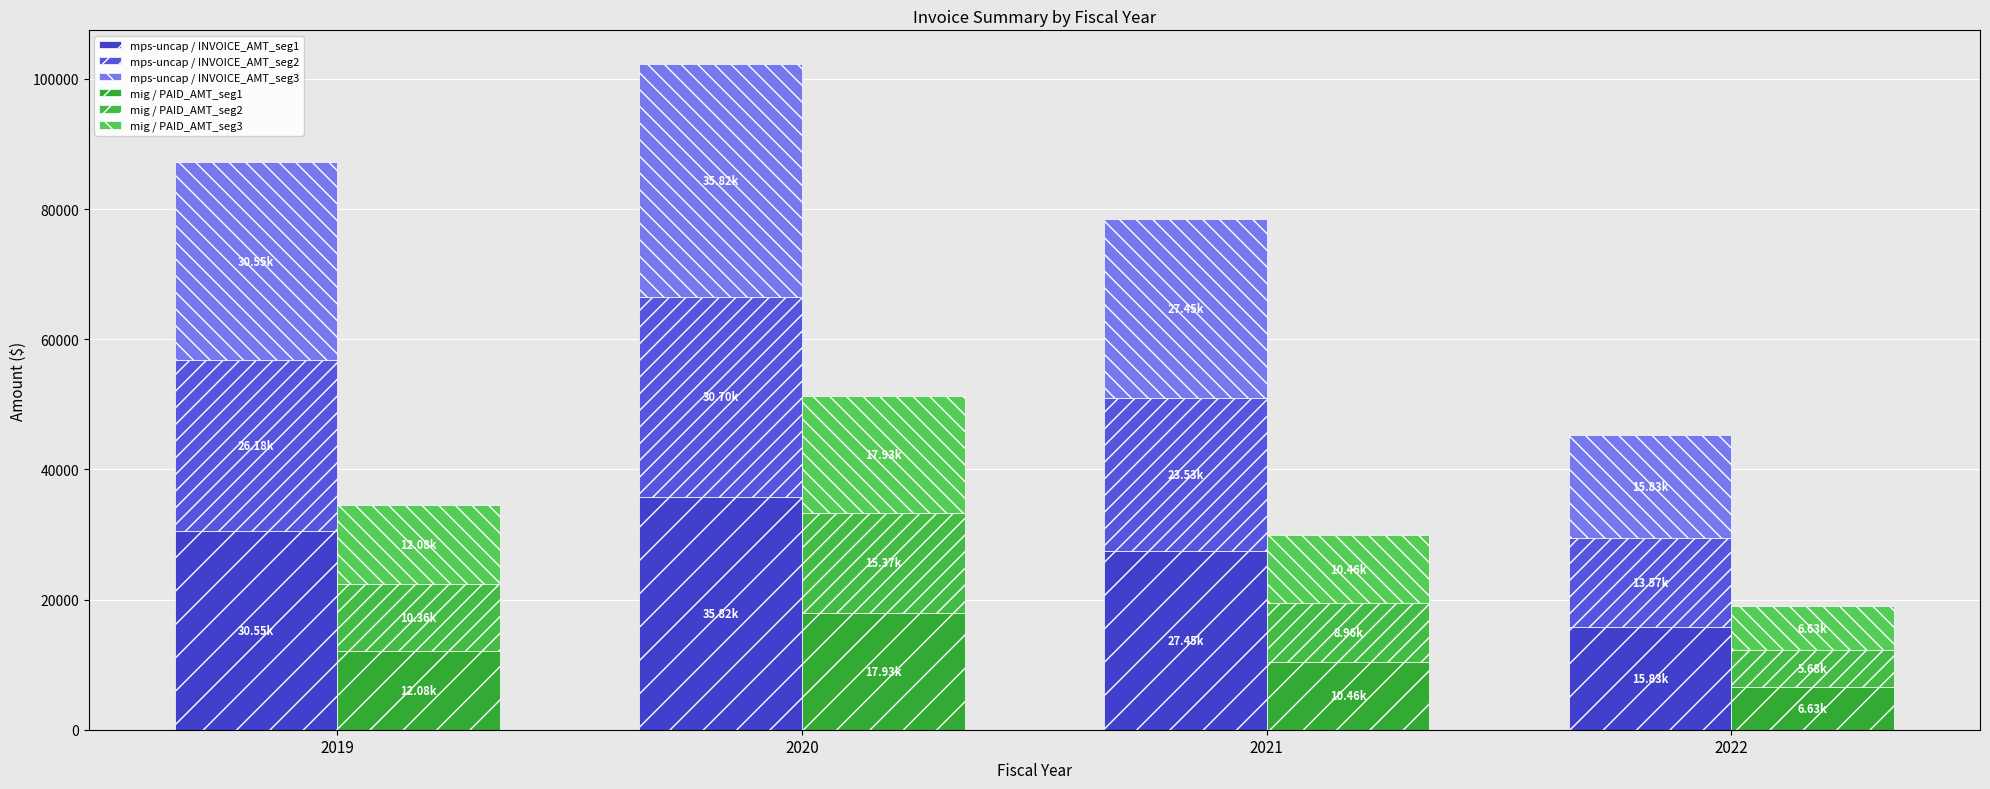

Which series changed the most between 2019 and 2021?

mps-uncap / INVOICE_AMT_seg3